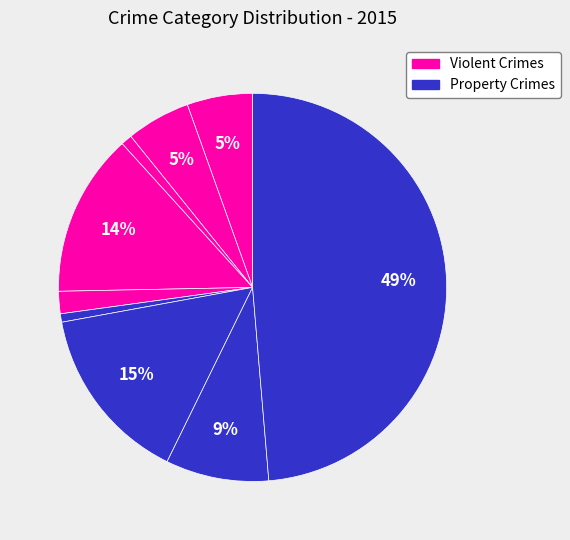

To the nearest percent, what is the difference between the largest and smallest slice percentages?

48%